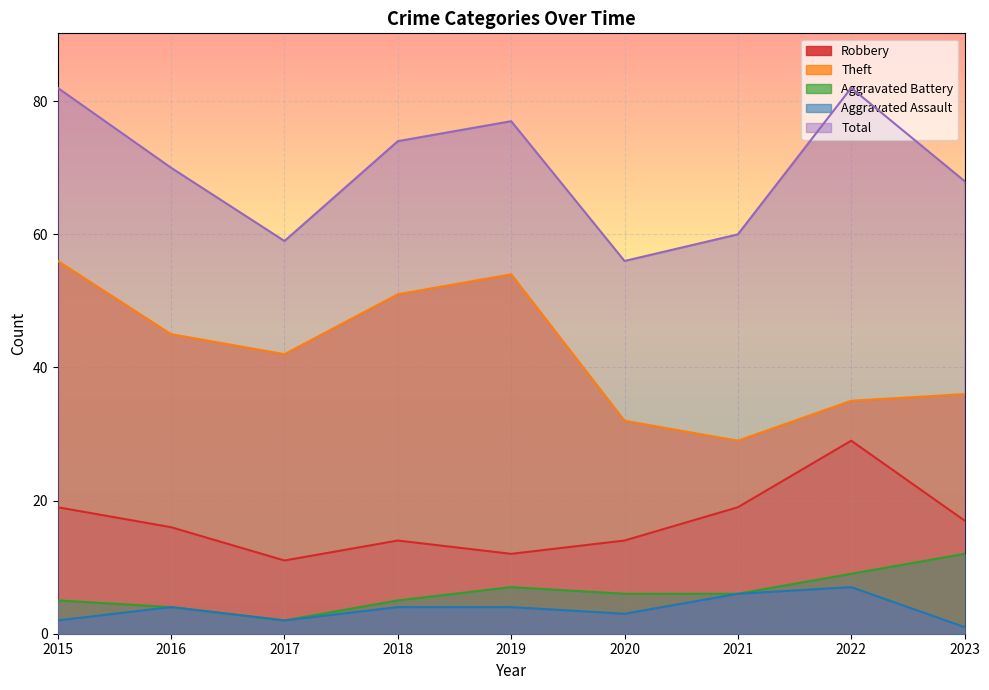

The value of Theft at 2022 is 50. True or false?

False